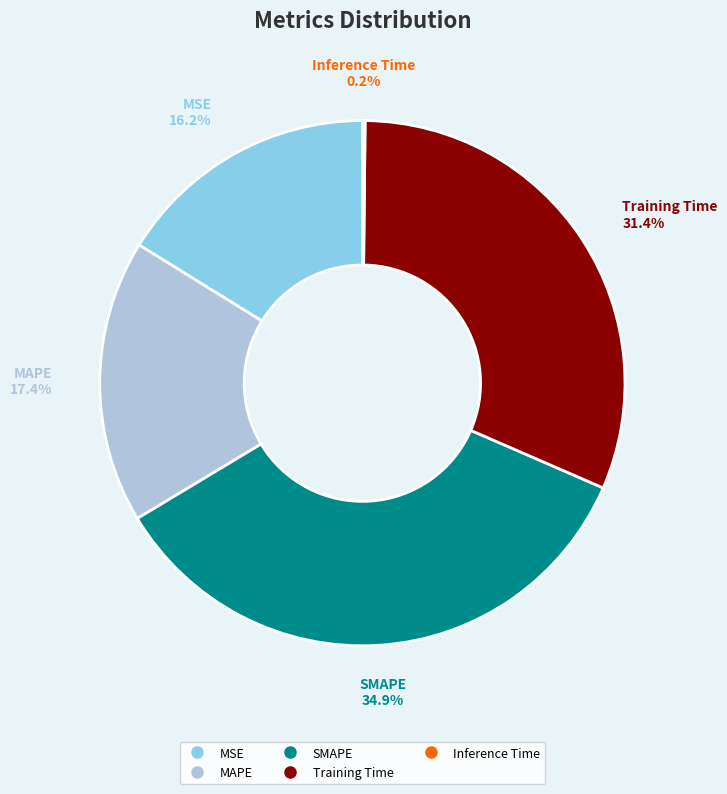

Which slice is the largest?

SMAPE